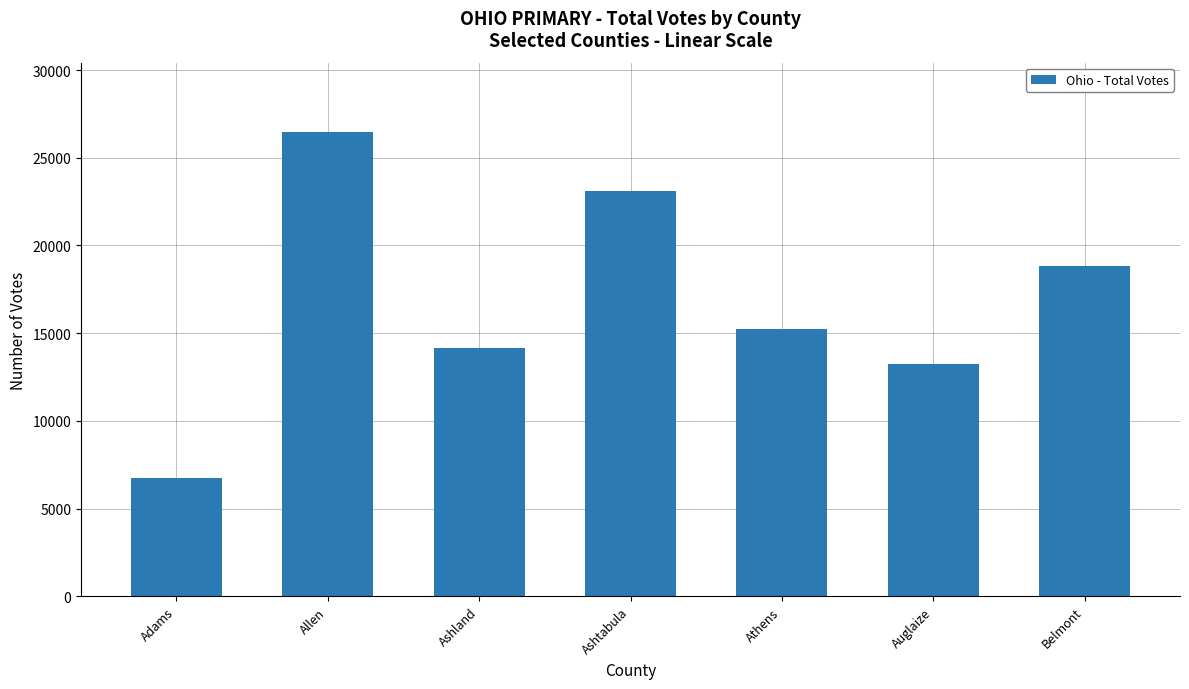

At which label does the data first exceed 15240?

Allen